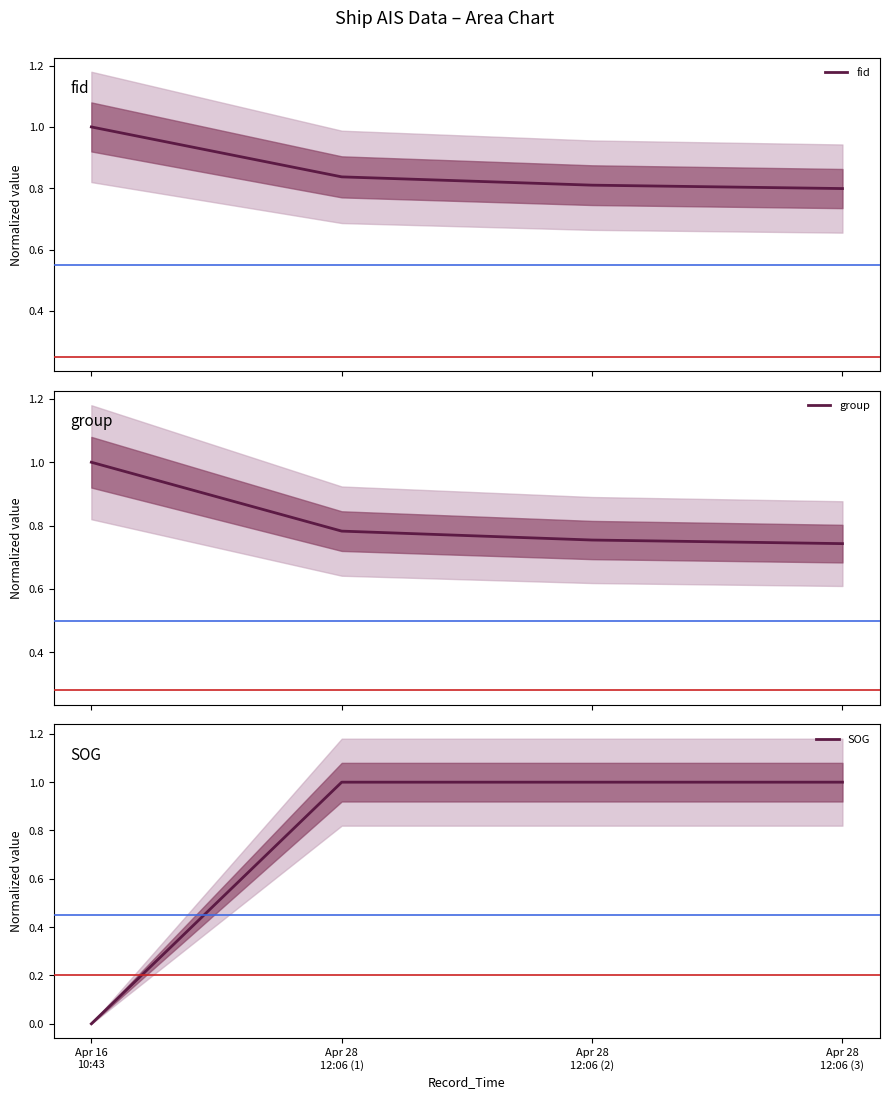

Count the fid values in the range 0 to 1.

4